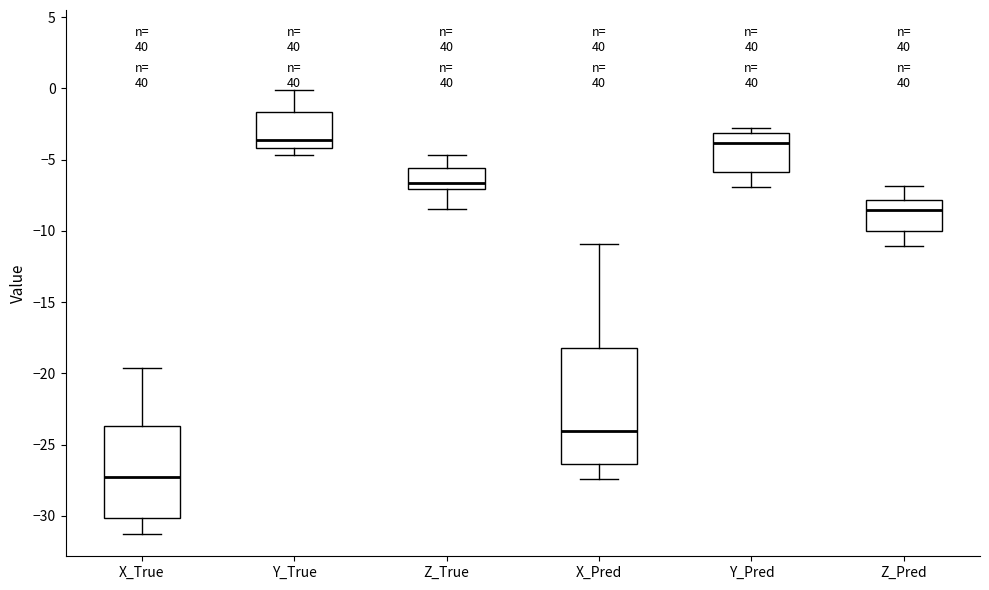

Reading left to right, read every box against the y-axis: the position of its median line, the range the box covers, and the ends of its whiskers. The values are not printed on the chart, so give them approximately, as read against the axis.

X_True: median -27.5, box -30.0 to -23.5, whiskers -31.5 to -19.5
Y_True: median -3.5, box -4.0 to -1.5, whiskers -4.5 to 0.0
Z_True: median -6.5, box -7.0 to -5.5, whiskers -8.5 to -4.5
X_Pred: median -24.0, box -26.5 to -18.0, whiskers -27.5 to -11.0
Y_Pred: median -4.0, box -6.0 to -3.0, whiskers -7.0 to -3.0 (just above the box's upper edge)
Z_Pred: median -8.5, box -10.0 to -8.0, whiskers -11.0 to -7.0